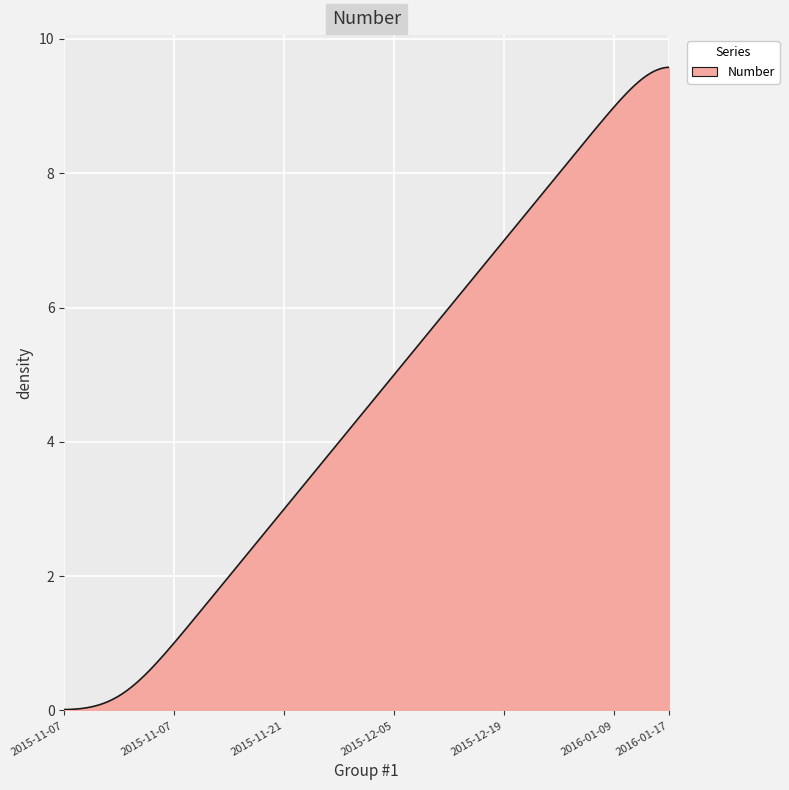

What is the maximum value shown in the chart?

9.6